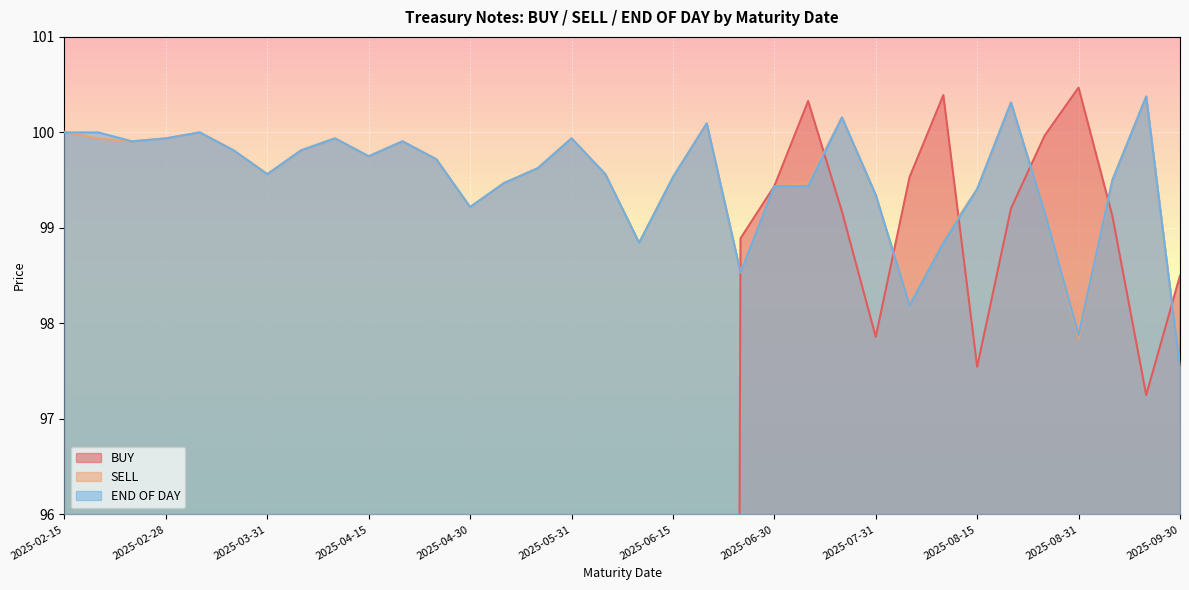

What is the lowest value of the END OF DAY series?

97.5